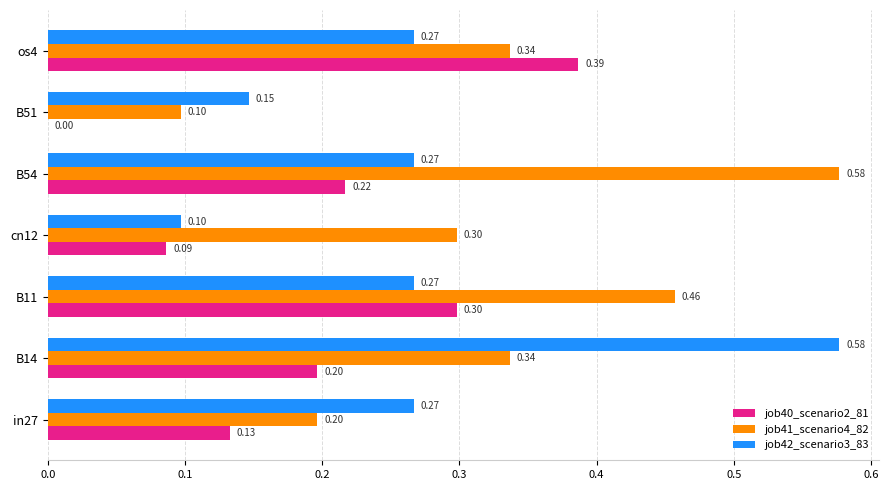

Which series changed the most between B14 and os4?

job42_scenario3_83